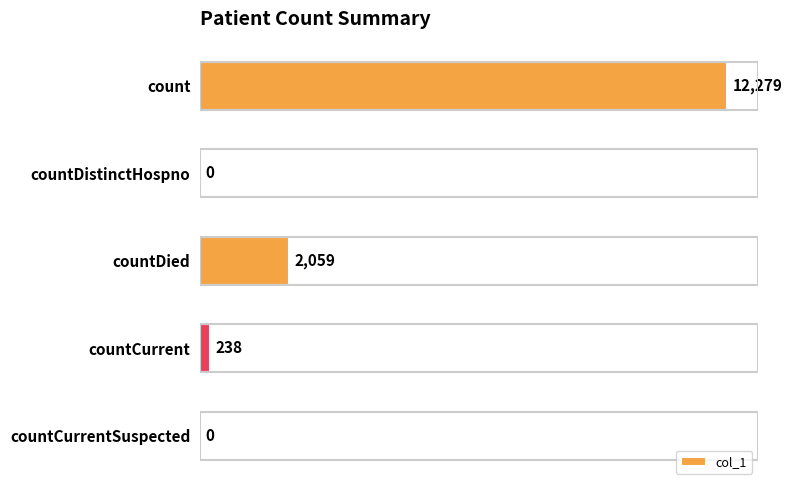

Does the chart contain stacked bars?

No